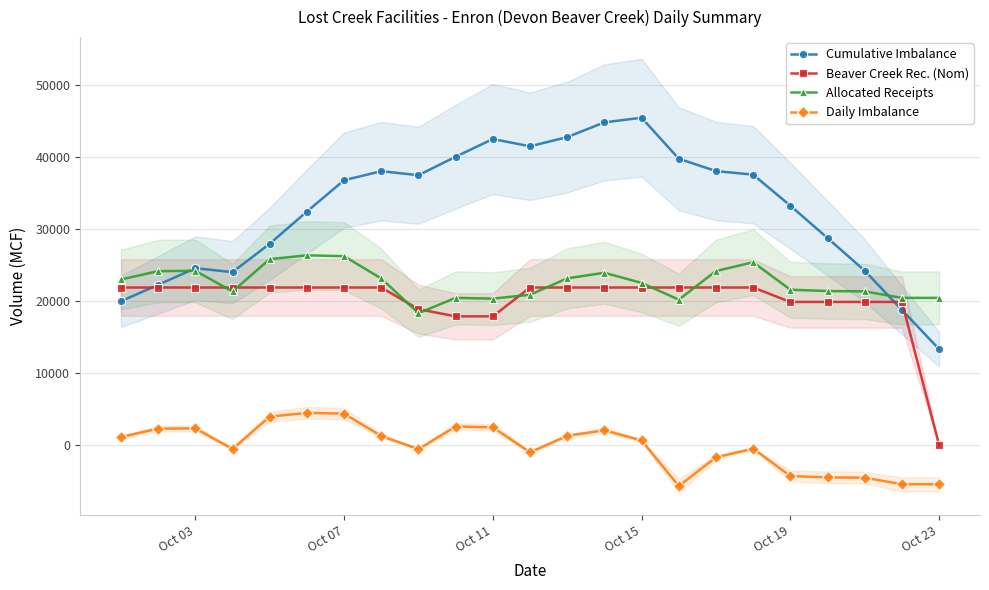

True or false: Allocated Receipts has more than 2 points higher than both neighbors.

True